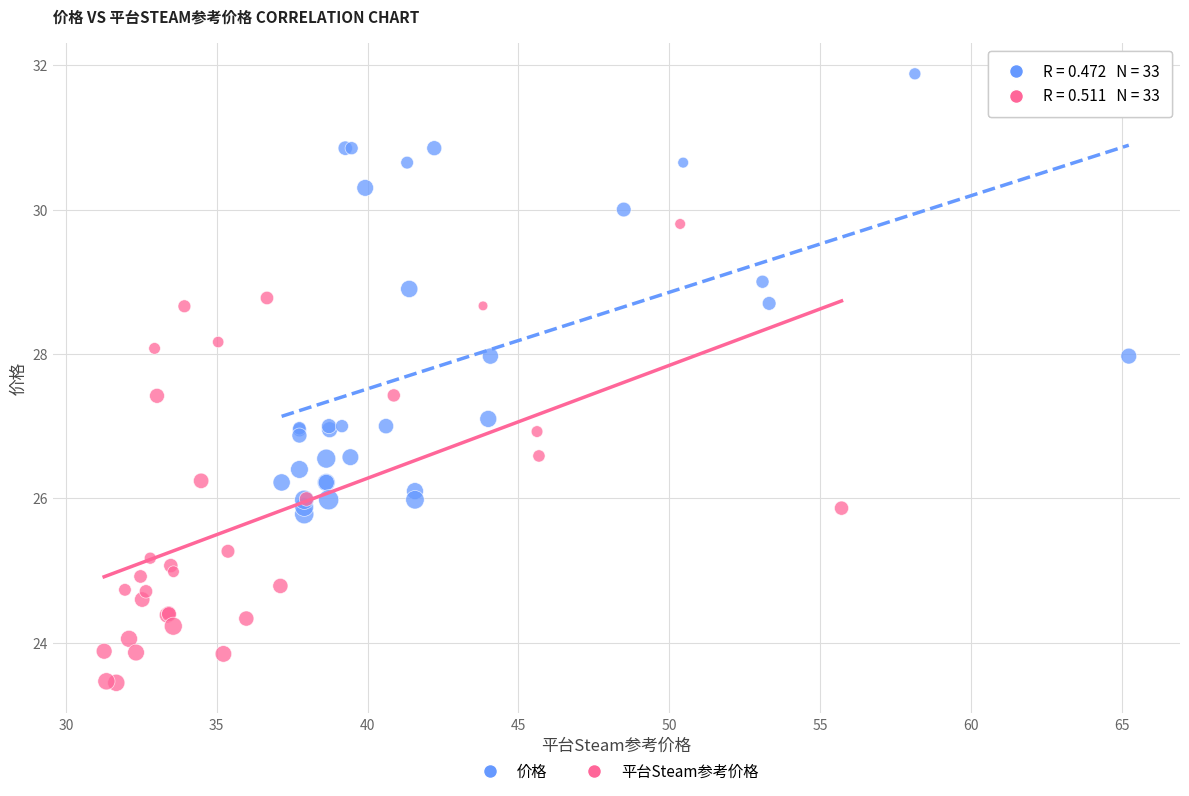

Which series contains the lowest Y value?

平台Steam参考价格